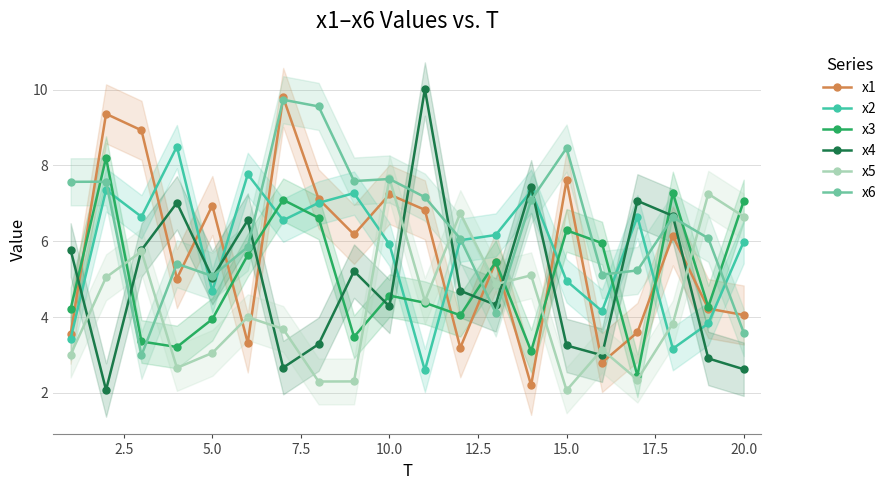

What is the maximum value for x1?

9.8